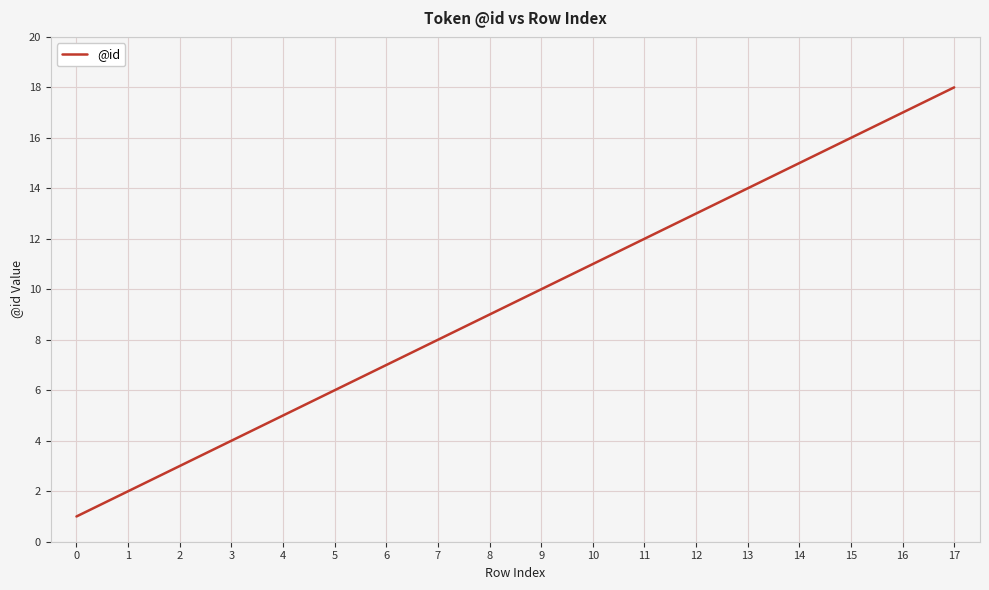

Rank the categories by value from lowest to highest.

0, 1, 2, 3, 4, 5, 6, 7, 8, 9, 10, 11, 12, 13, 14, 15, 16, 17